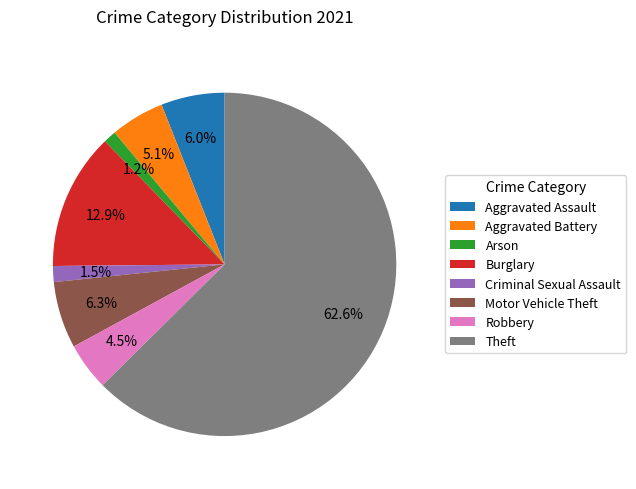

To the nearest percent, what portion does Aggravated Assault represent?

6%